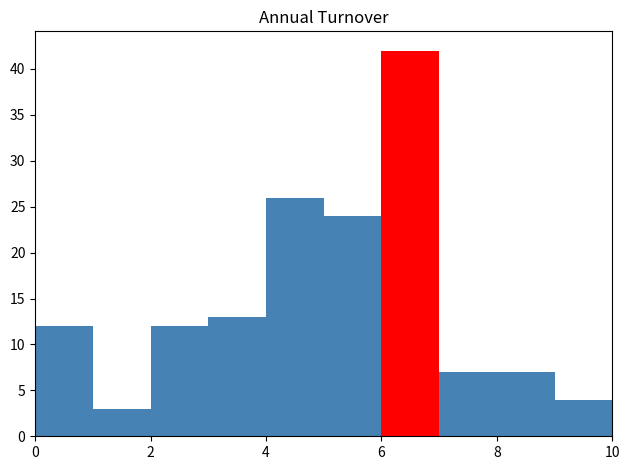

Reading left to right, transcribe this chart: for each bar, give the range it covers on the x-axis and its height. The values are not printed on the chart, so give them approximately, as read against the axis.

0 to 1: 12
1 to 2: 3
2 to 3: 12
3 to 4: 13
4 to 5: 26
5 to 6: 24
6 to 7: 42
7 to 8: 7
8 to 9: 7
9 to 10: 4